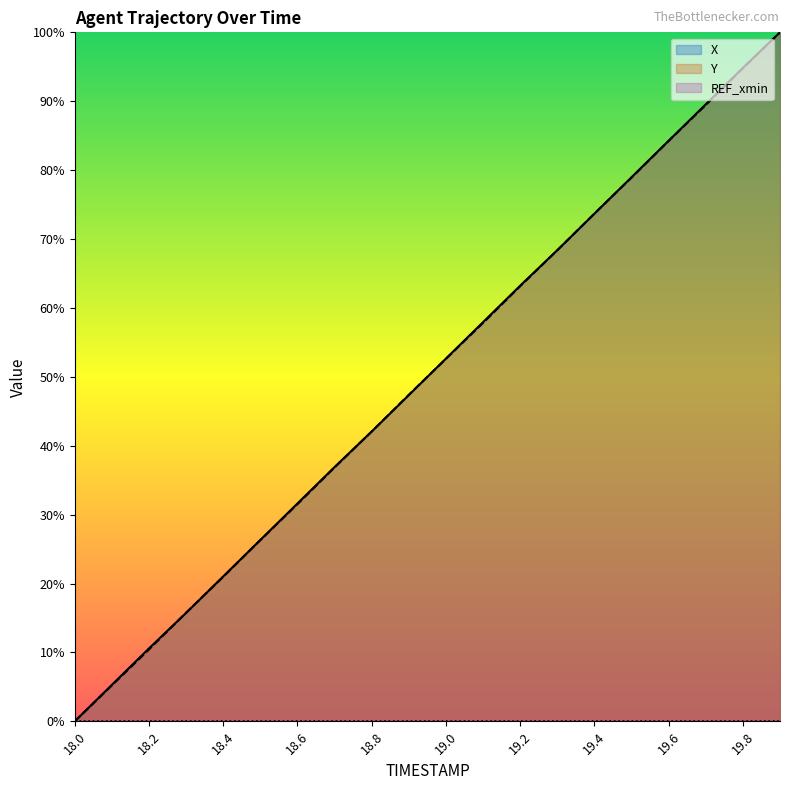

Where is Y nearest to the value 50?

19.0